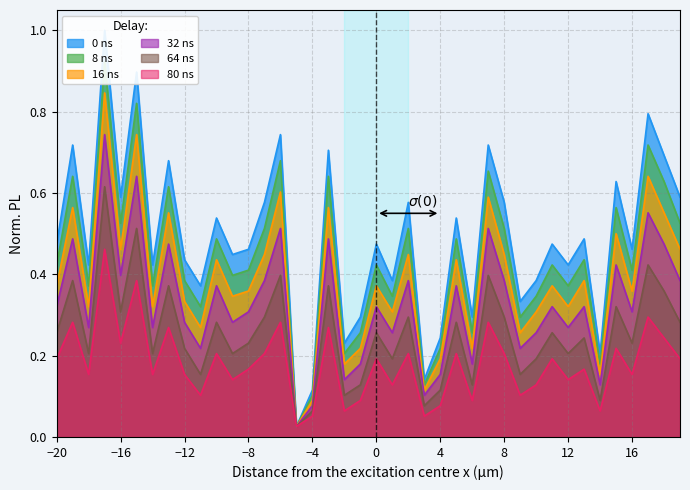

What is the maximum value for 0 ns?

1.0